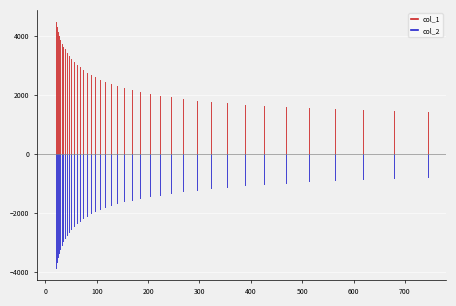

Rank the series by their maximum value, from highest to lowest.

col_1, col_2